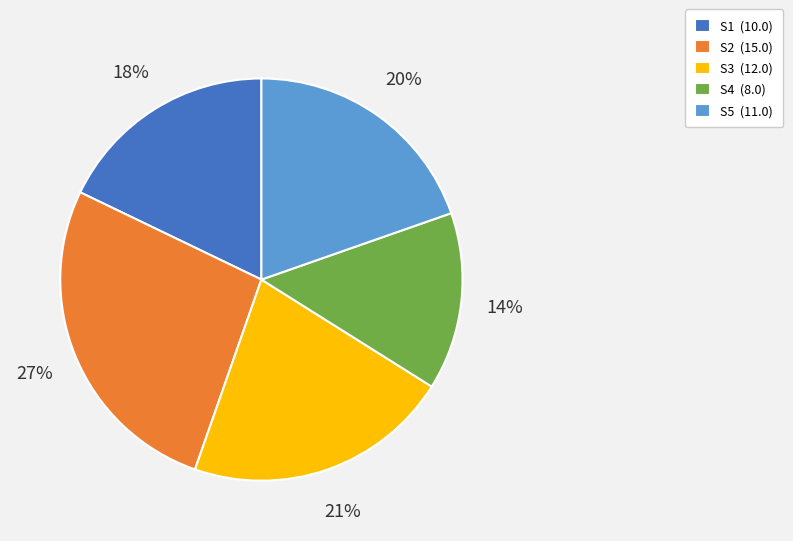

Which has a higher value, S2 (15.0) or S5 (11.0)?

S2 (15.0)